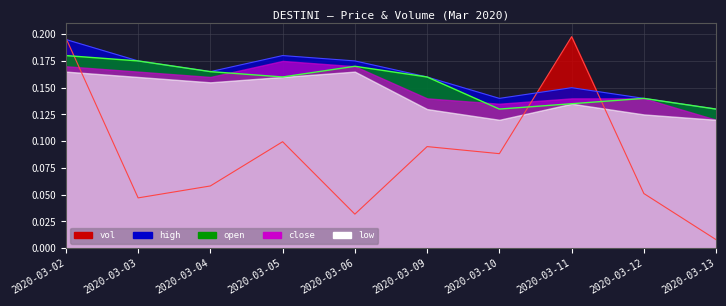

What value does the vol series have at 2020-03-09?

0.1